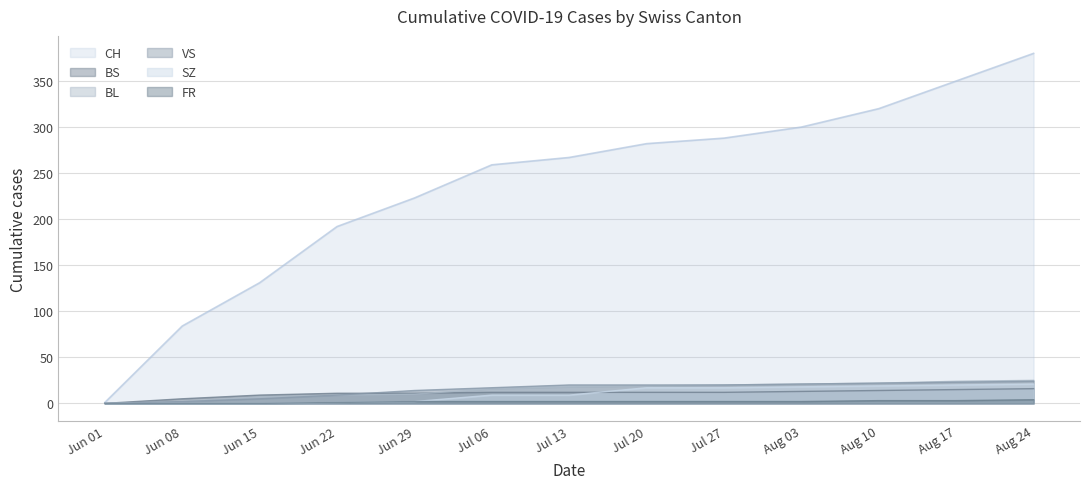

True or false: SZ has a value of 0 at Jun 15.

True